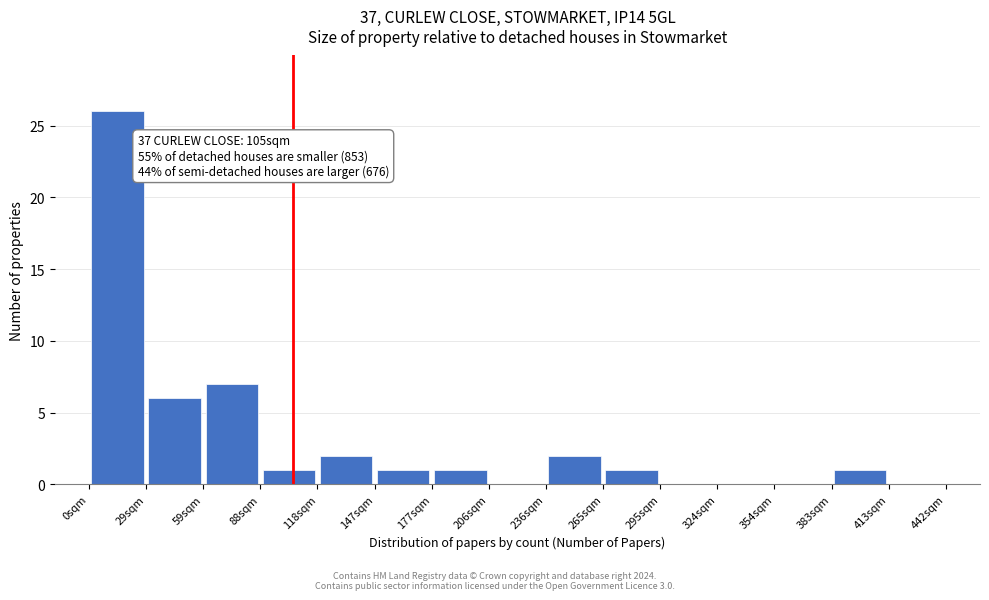

Over which range of the x-axis is the bar tallest?

0 to 30